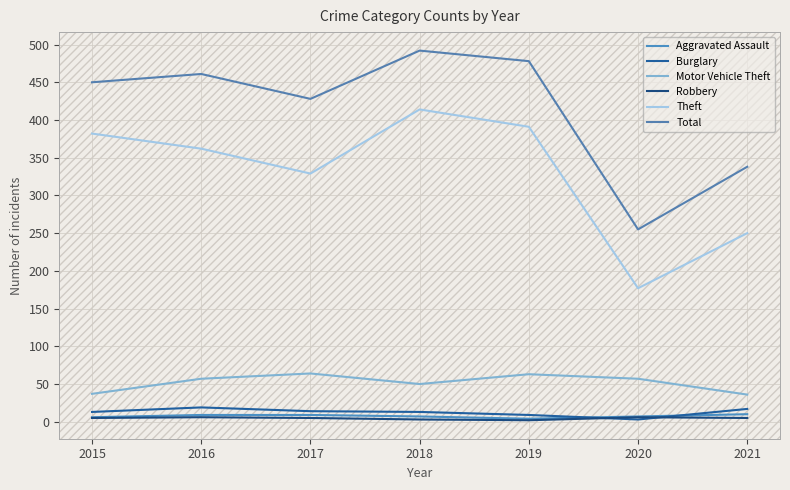

Between 2015 and 2018, which series saw the biggest shift?

Total